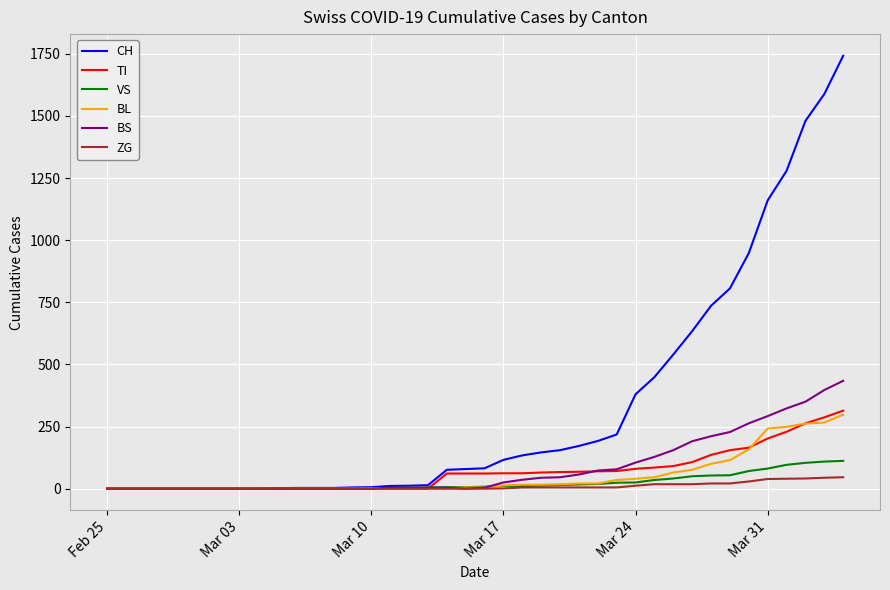

What is the maximum value for ZG?

46